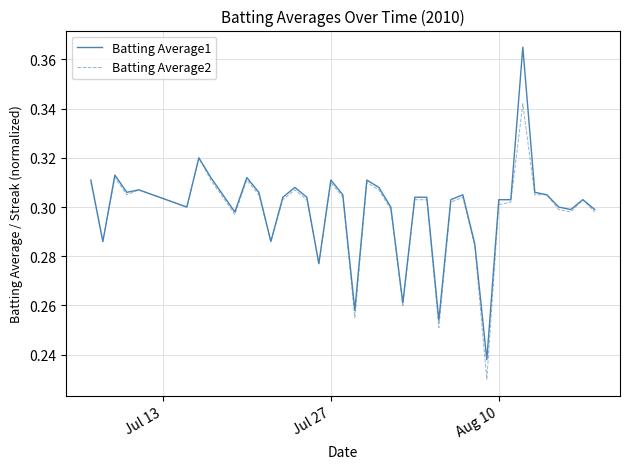

How many series are shown in this chart?

2